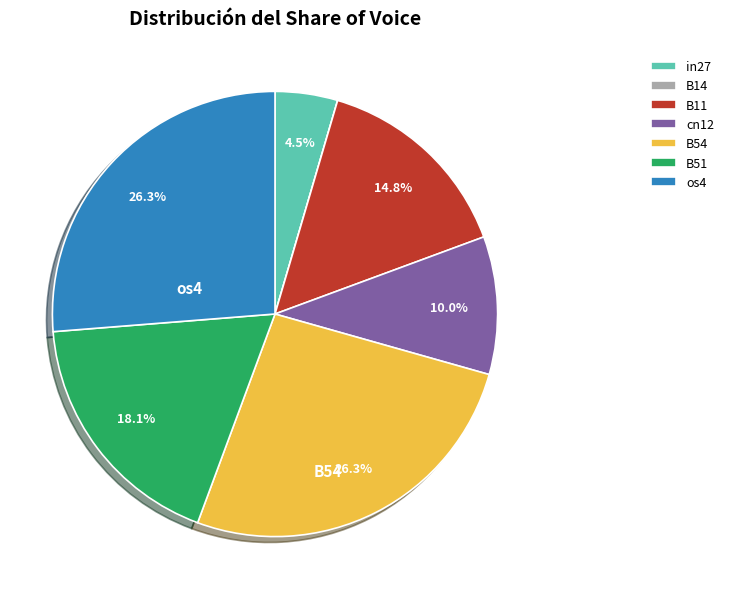

To the nearest percent, what percentage of the pie is cn12?

10%